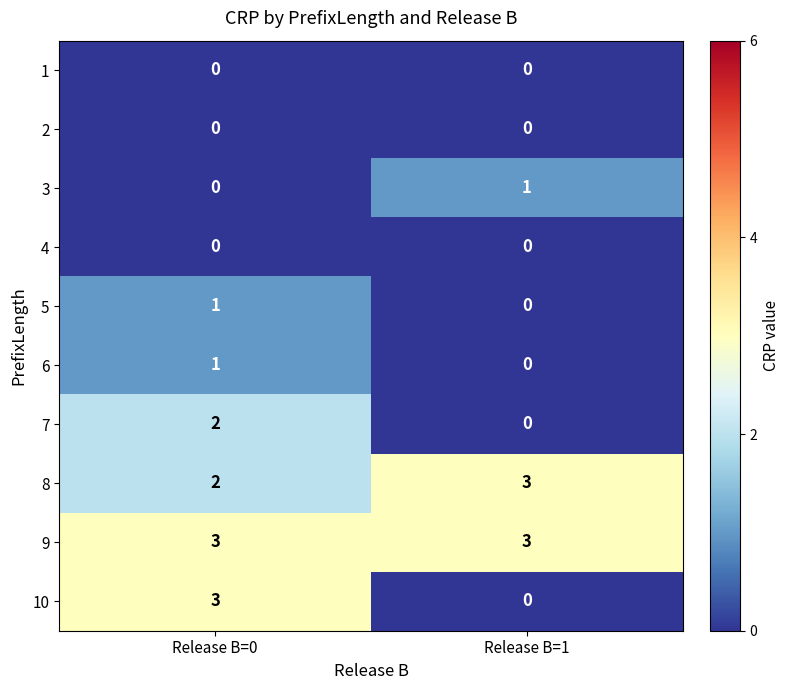

Which series has the largest range (max minus min)?

10